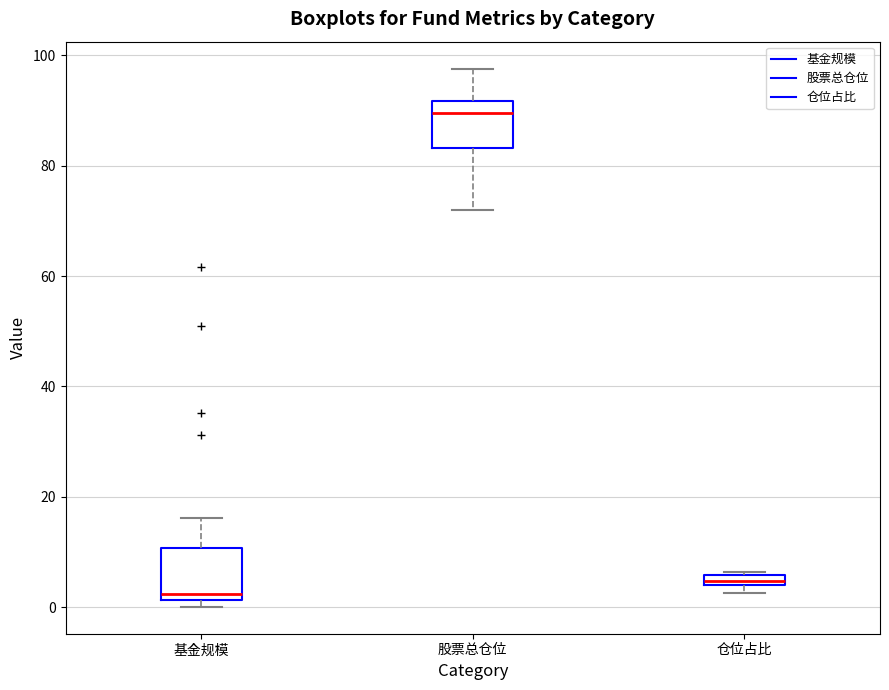

Which box's median line is the lowest?

基金规模